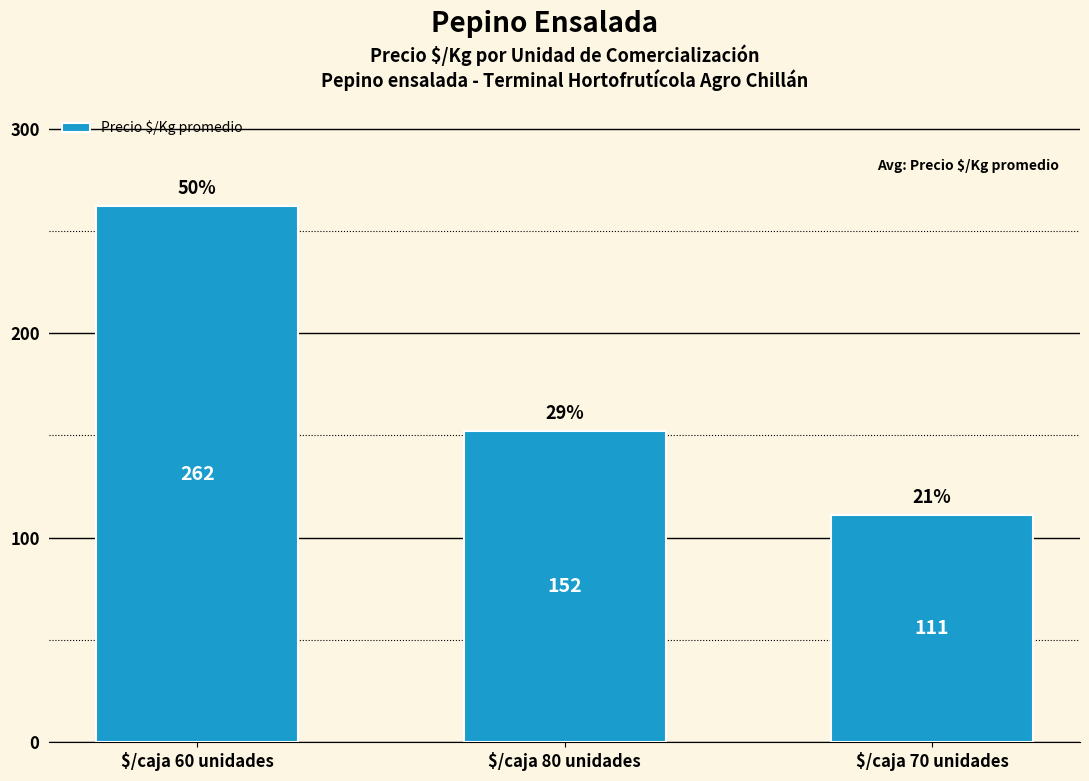

List the labels in order of value, smallest first.

$/caja 70 unidades, $/caja 80 unidades, $/caja 60 unidades